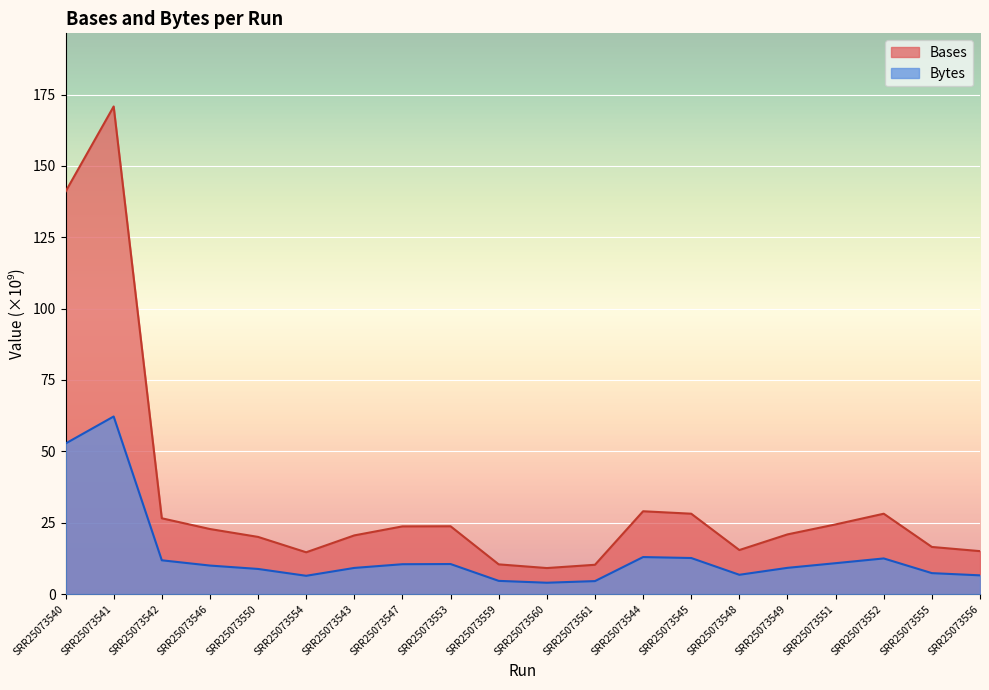

How many interior local valleys does the Bases series have?

3